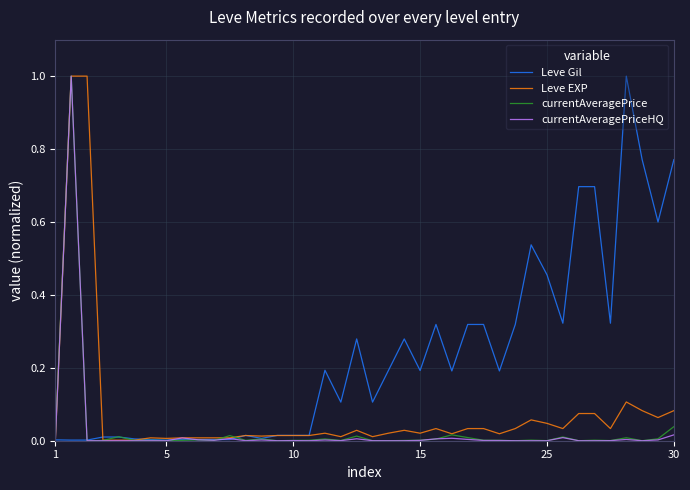

Does the chart have visible grid lines?

Yes